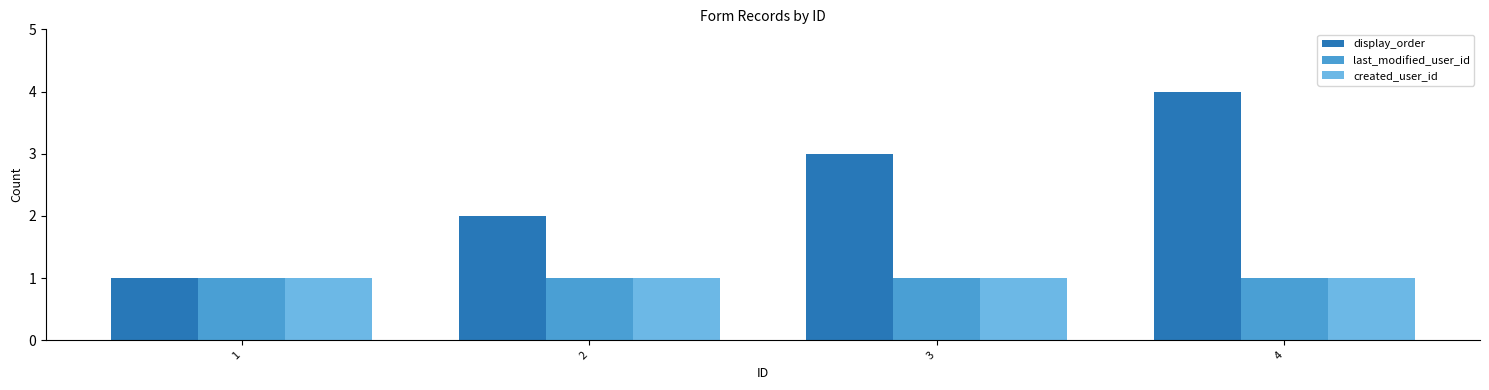

What are all the series names shown in the legend?

display_order, last_modified_user_id, created_user_id